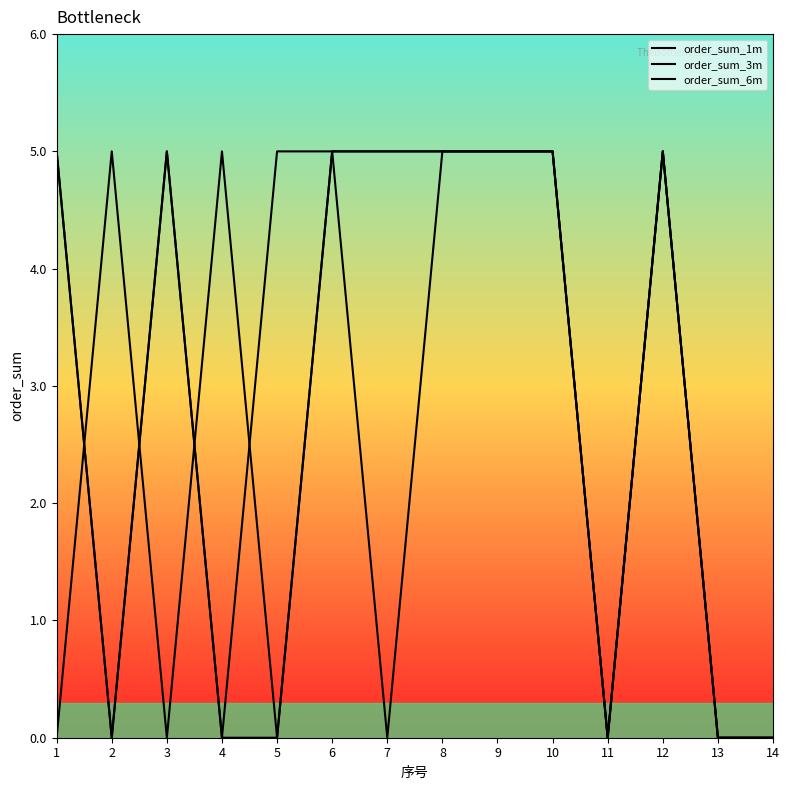

Does the chart have visible grid lines?

No